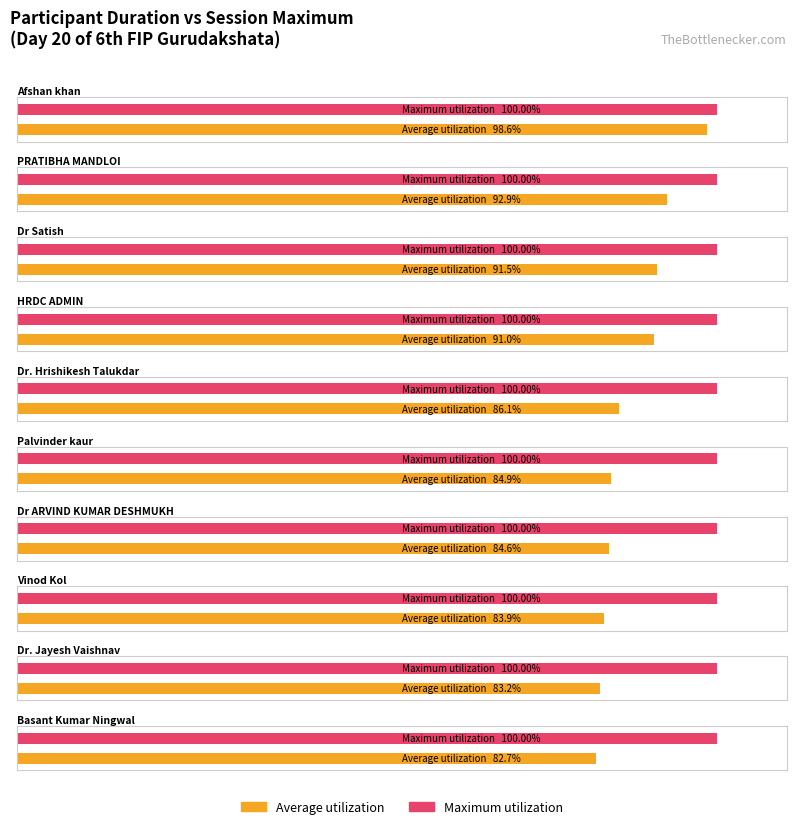

The value of Average utilization at Balu Tikhe is 515. True or false?

False